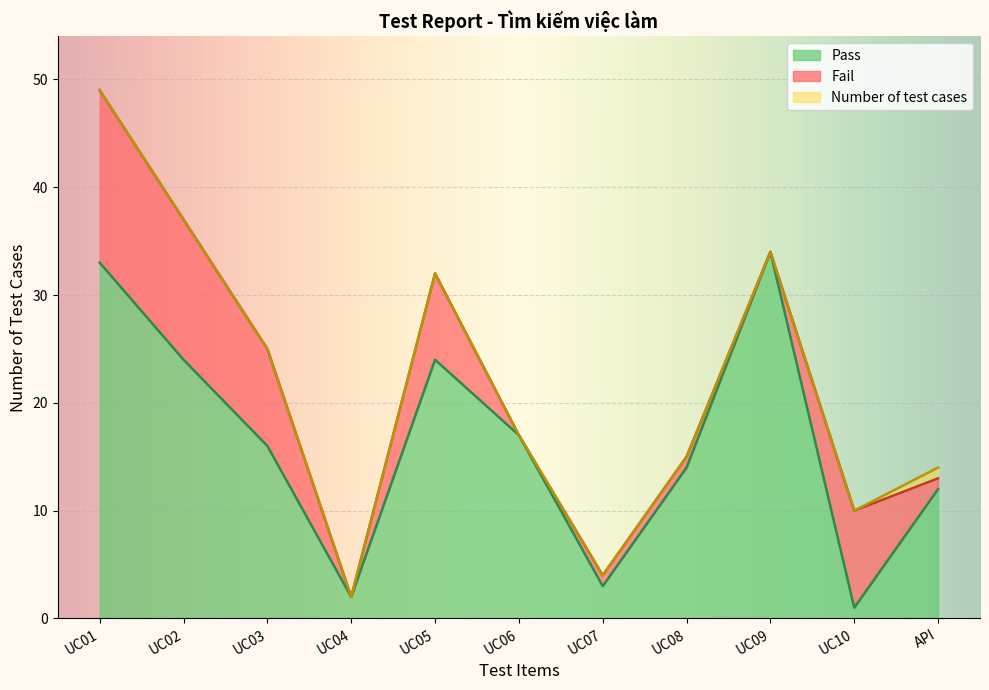

The Pass series shows 3 at UC07. True or false?

True